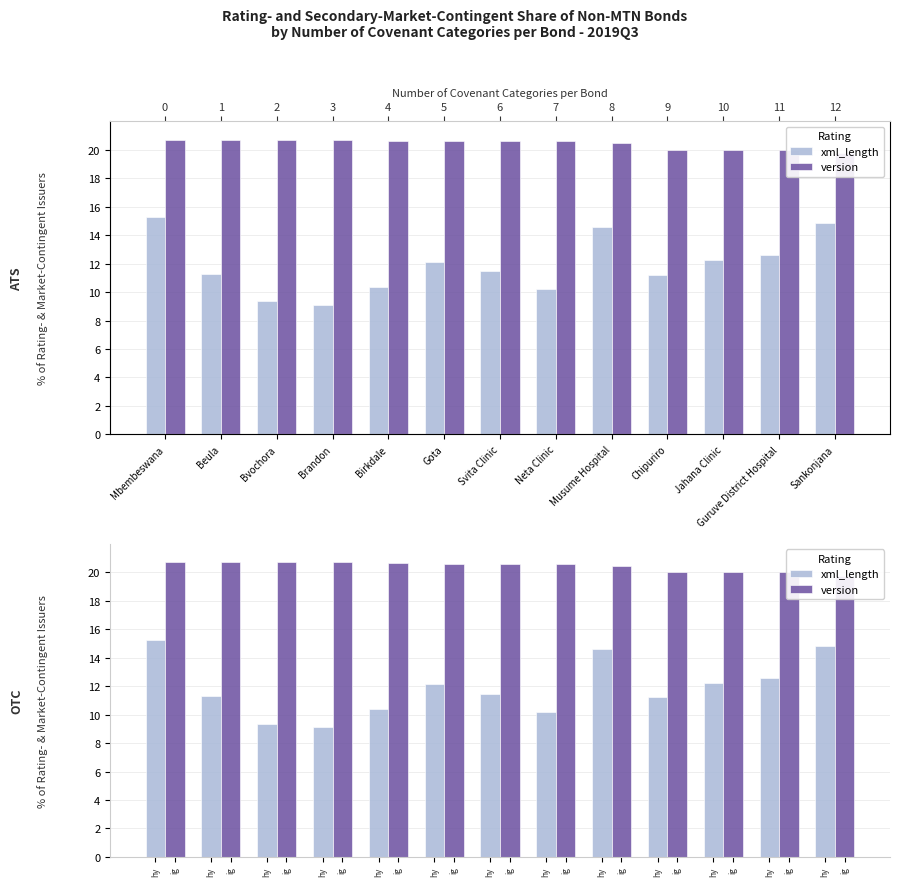

Are the bars grouped side by side (vs. stacked)?

Yes